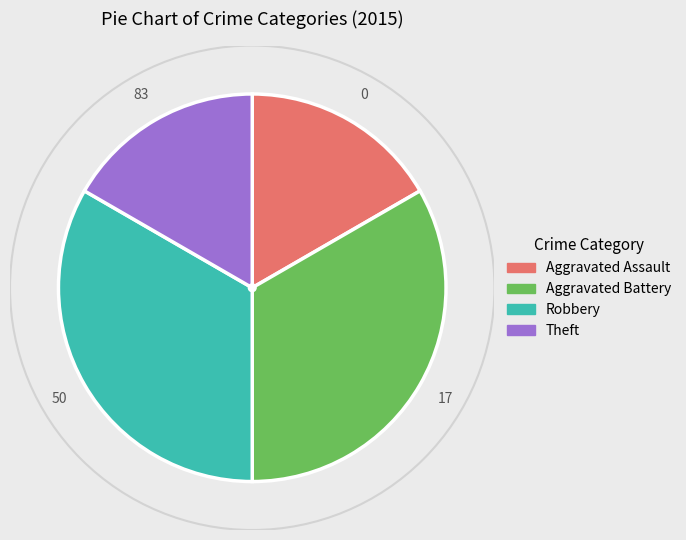

The Aggravated Assault slice represents 30% of the pie. True or false?

False